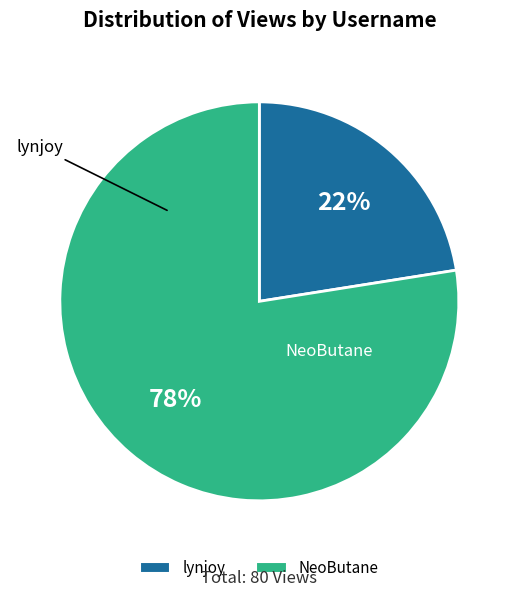

Which category accounts for the majority?

NeoButane